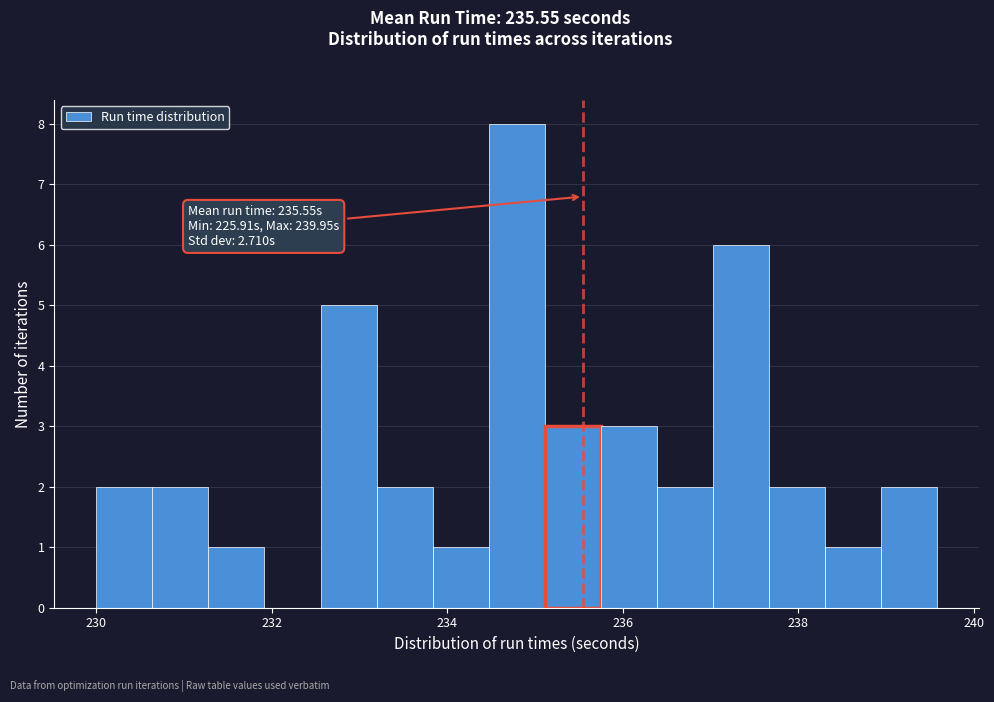

Read against the x-axis, roughly where is the centre of the tallest bar?

234.8